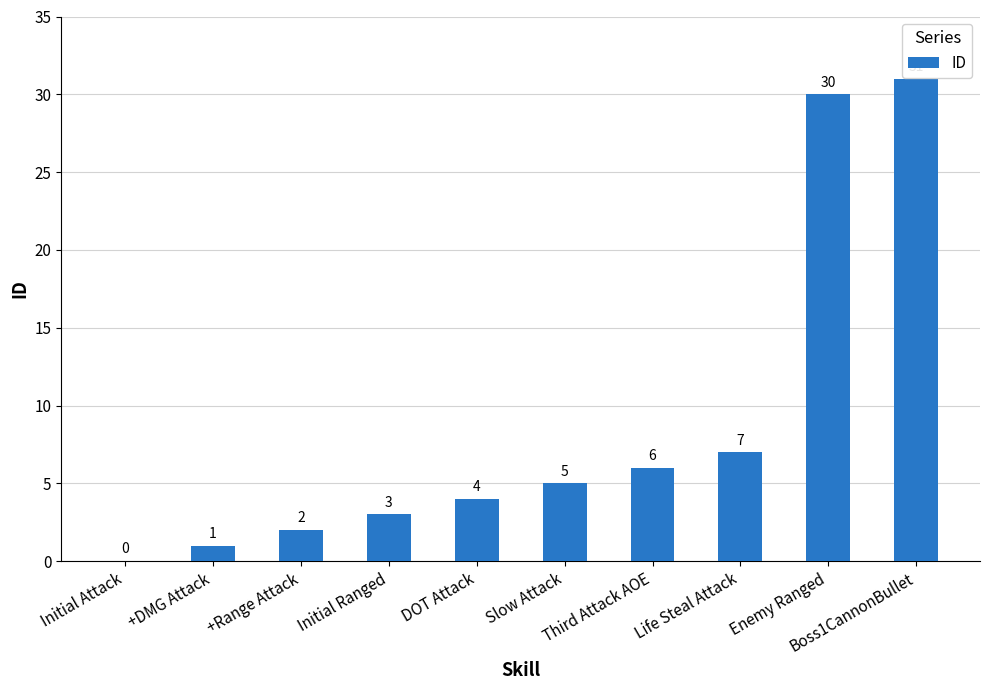

Does the chart contain stacked bars?

No